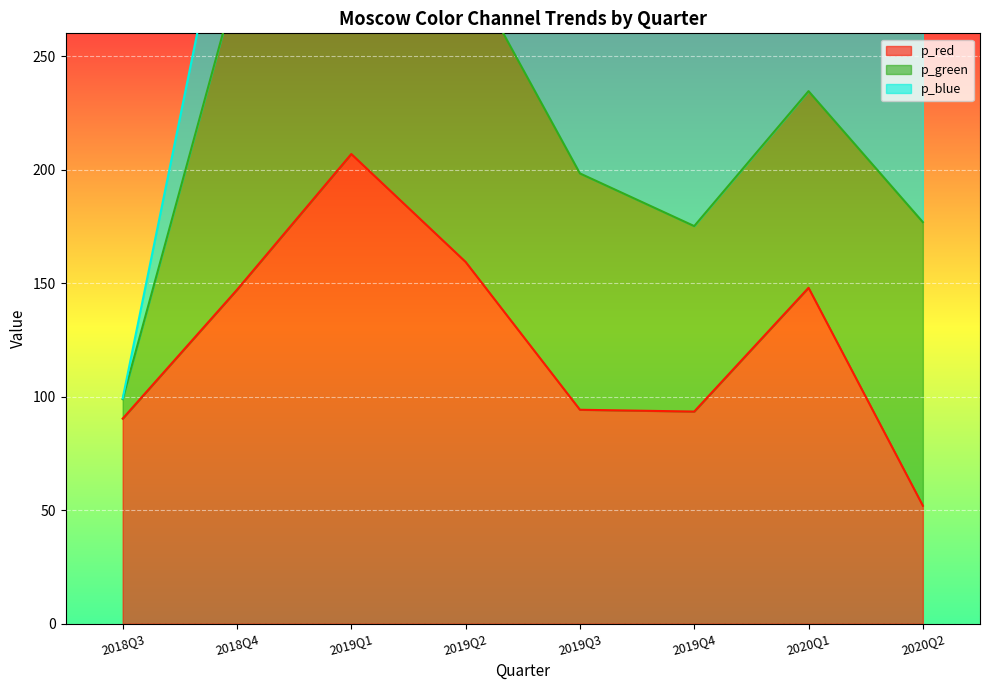

At which label does p_red reach its peak?

2019Q1